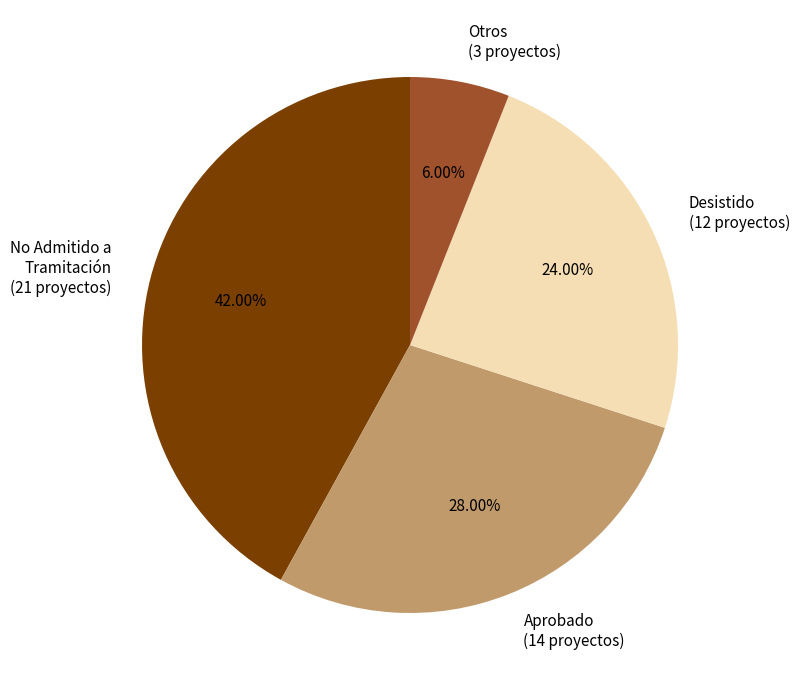

How many slices are in this pie chart?

4